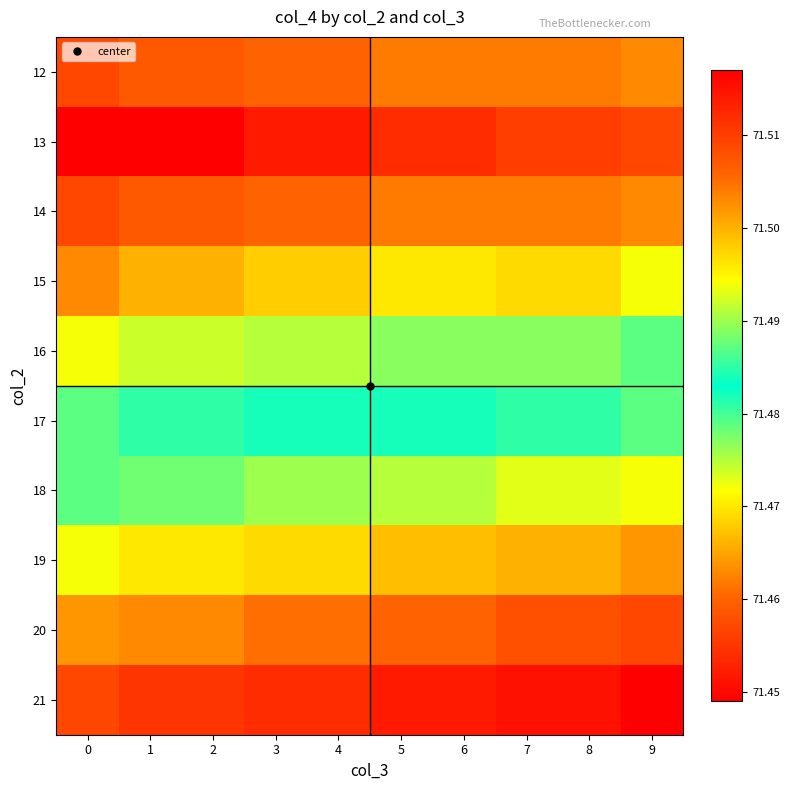

At which category is the sum across all series the highest?

9